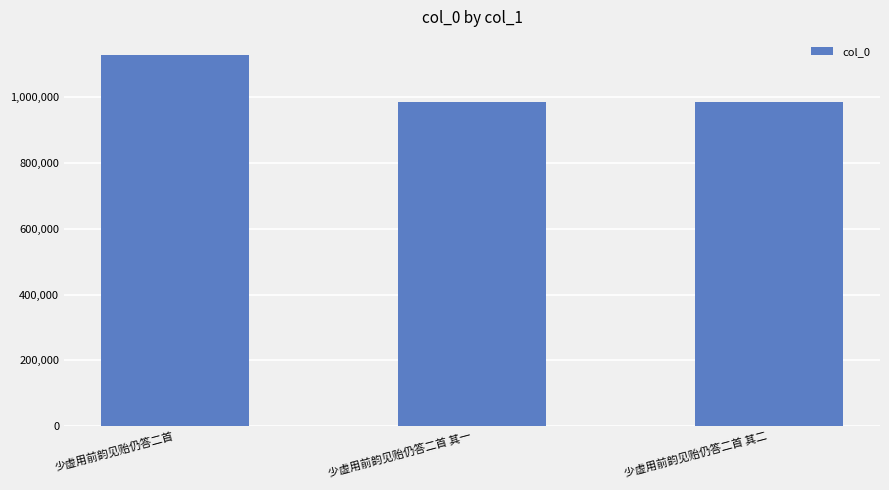

True or false: the data shows 411051 at 少虚用前韵见贻仍答二首 其二.

False